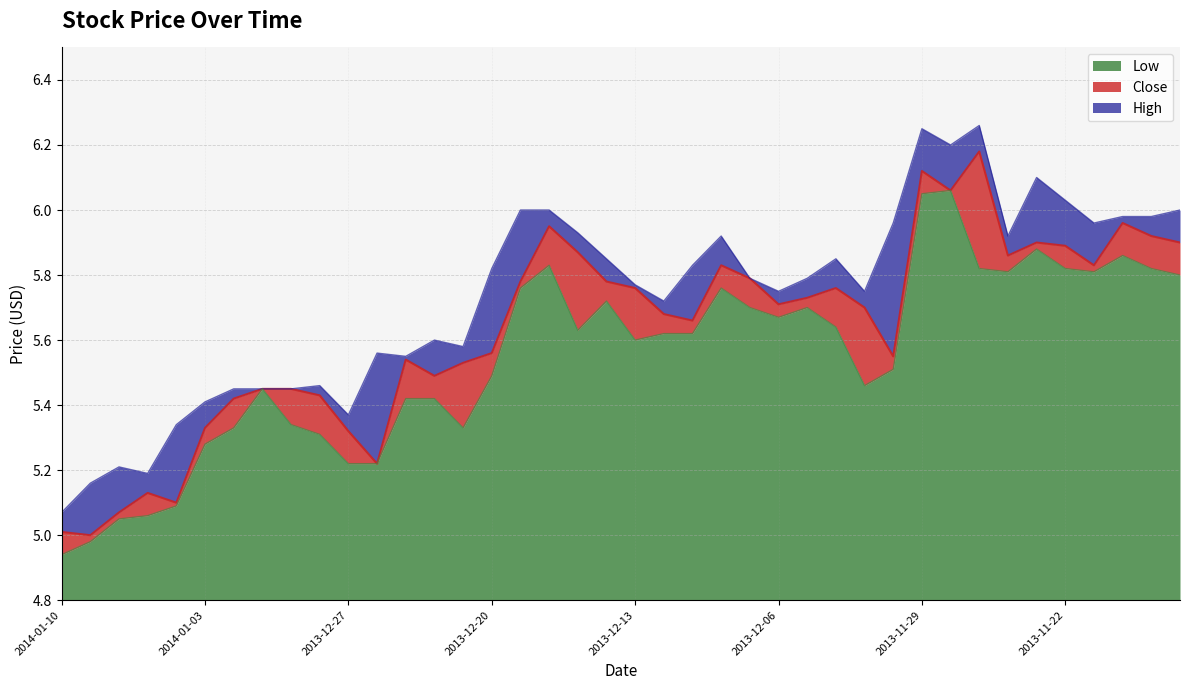

What position from the left is 2013-12-16?

20